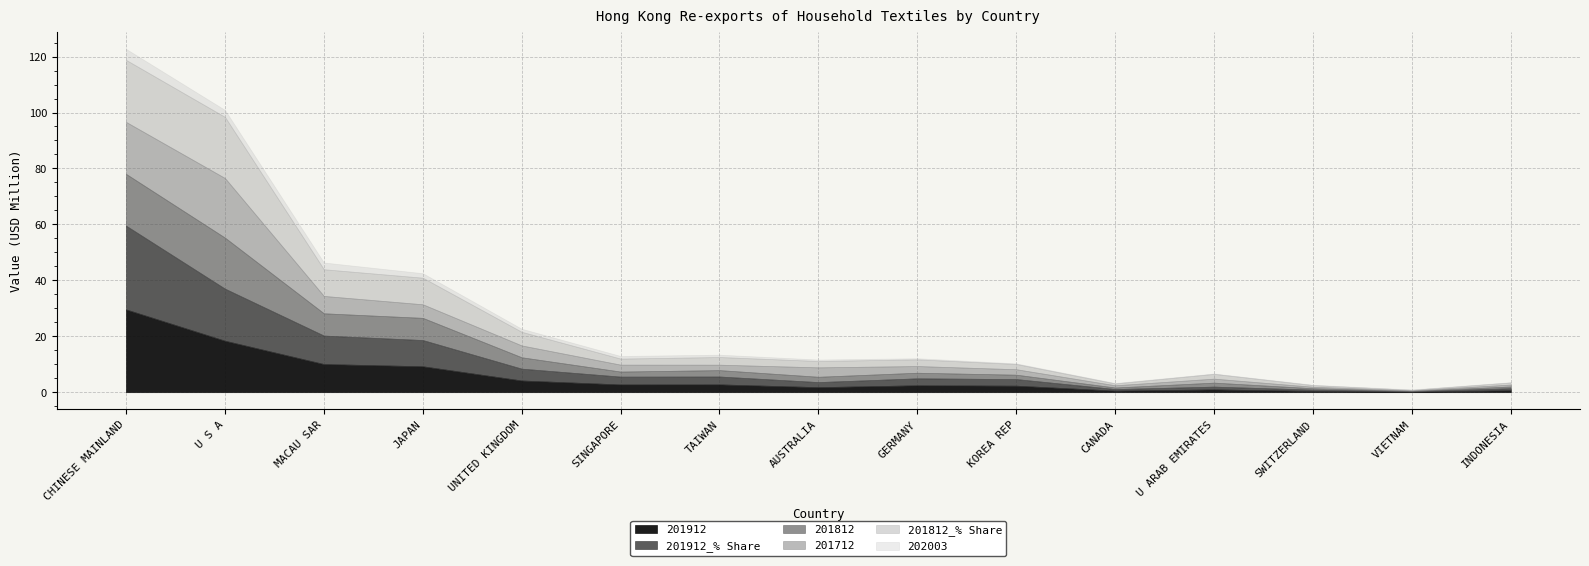

What is the label of the 6th point from the left?

SINGAPORE